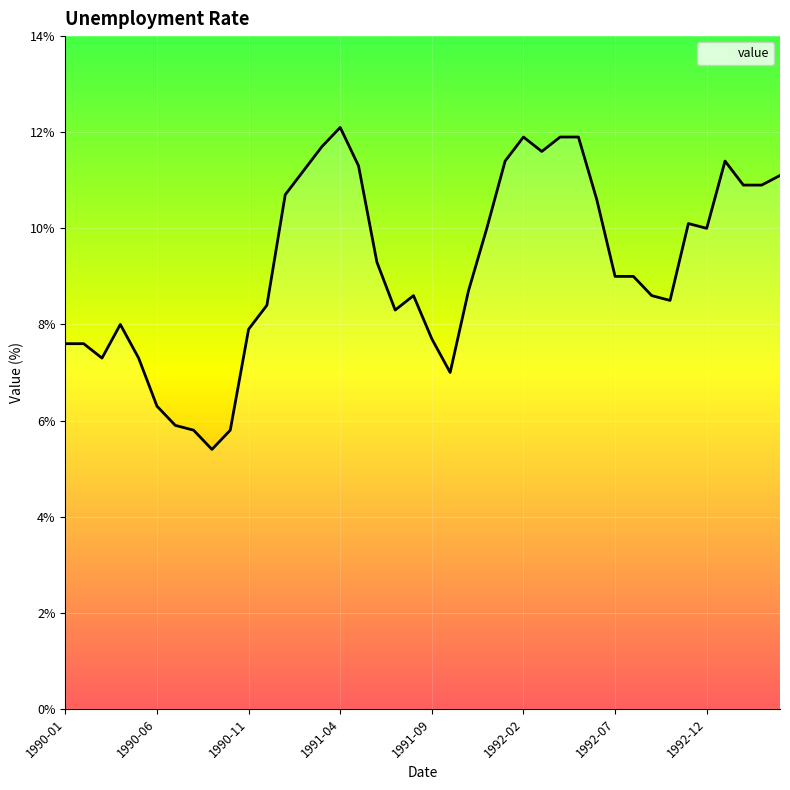

What is the difference between the maximum and minimum values?

6.7